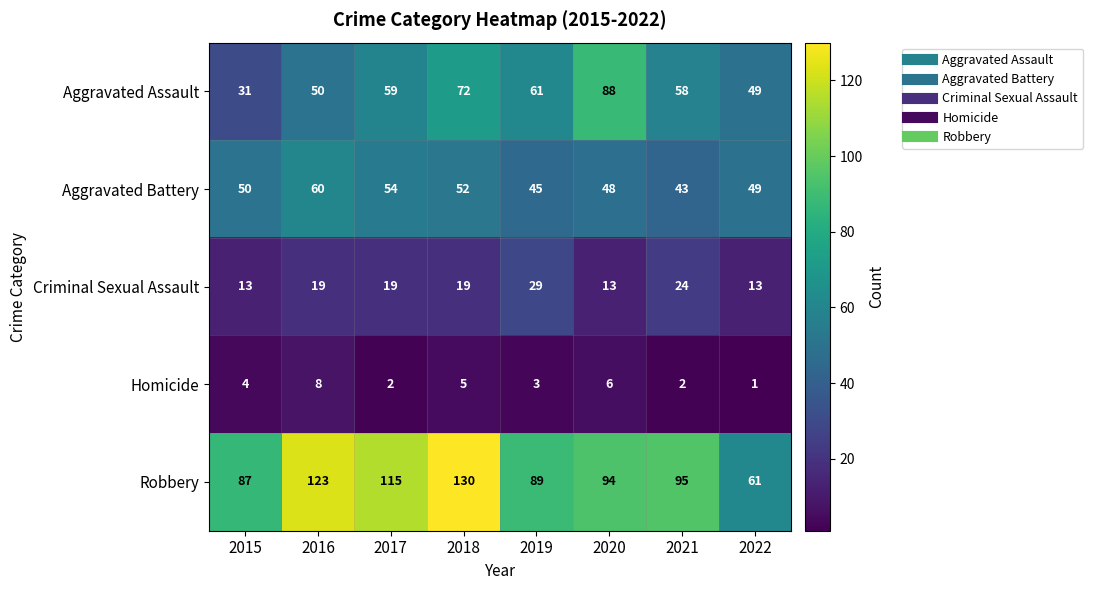

Which category has the highest value in the Homicide series?

2016